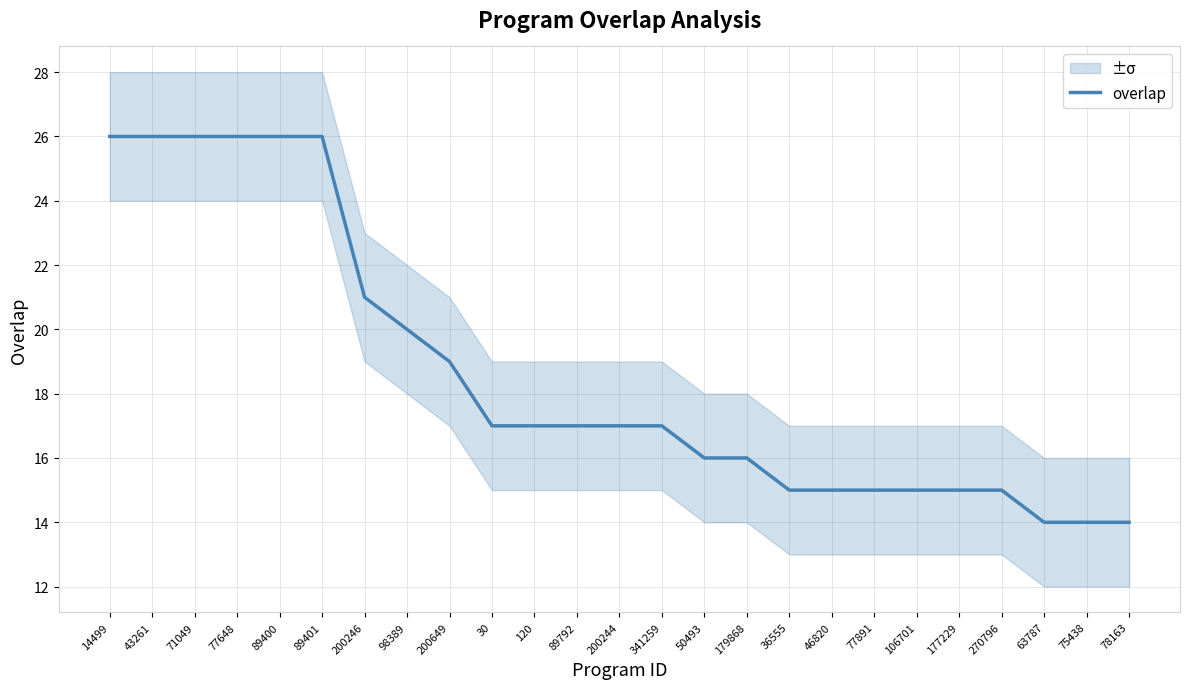

The chart shows a value of 10 at 179868. True or false?

False